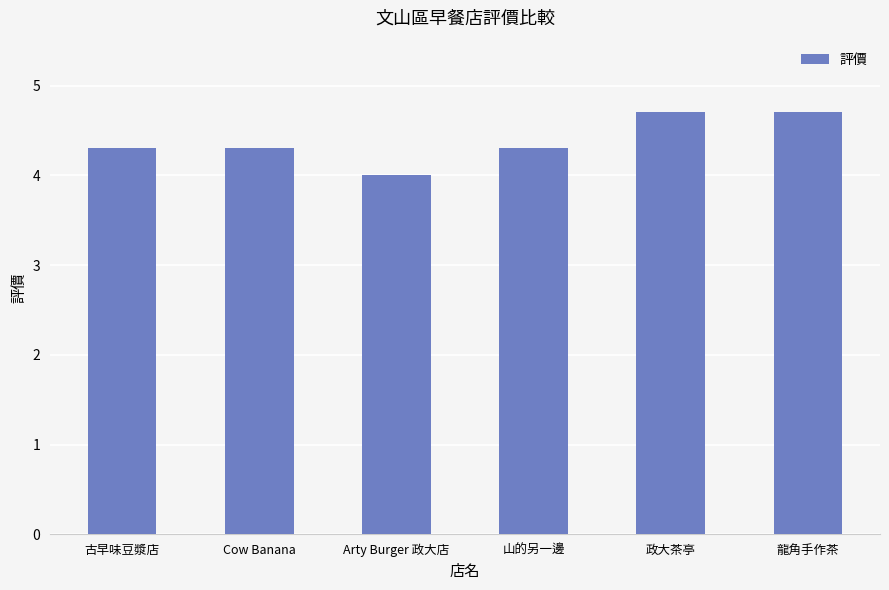

True or false: the data shows 4.3 at Cow Banana.

True